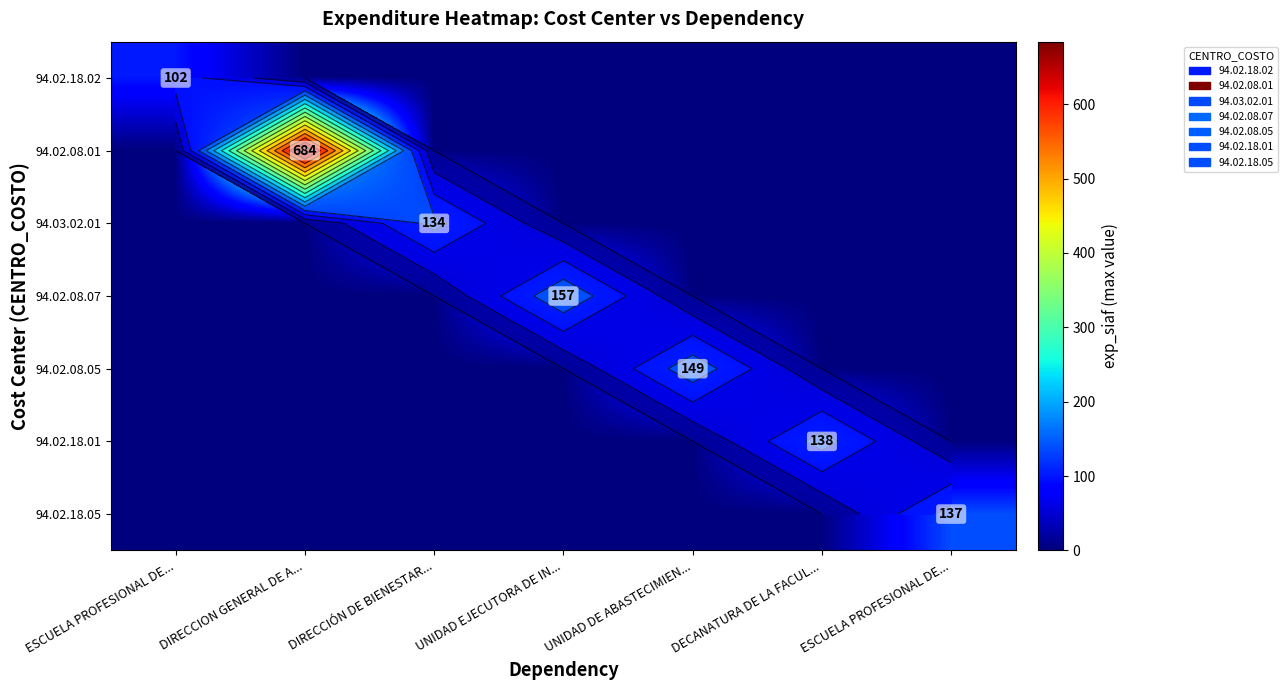

The 94.02.08.07 series shows 0 at DIRECCION GENERAL DE A.... True or false?

True